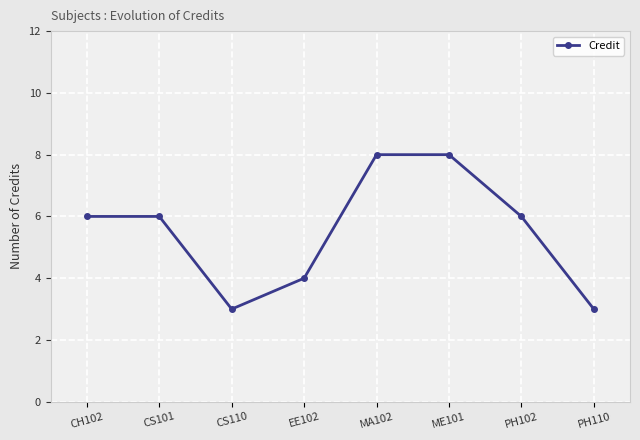

What is the label of the 2nd point from the left?

CS101